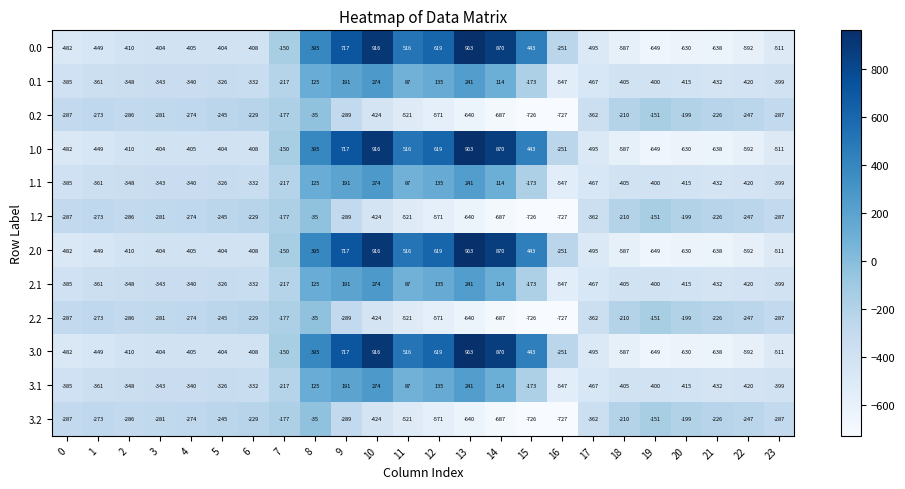

What is the average value of the 1.1 series?

-214